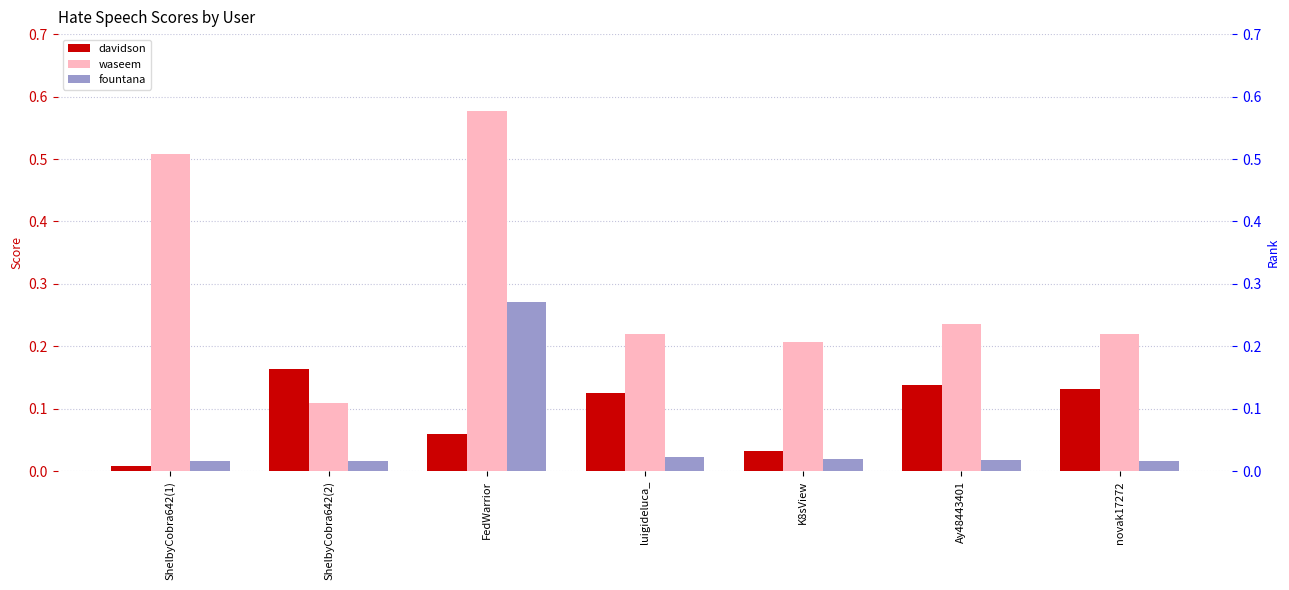

What is the label of the 6th bar from the right?

ShelbyCobra642(2)